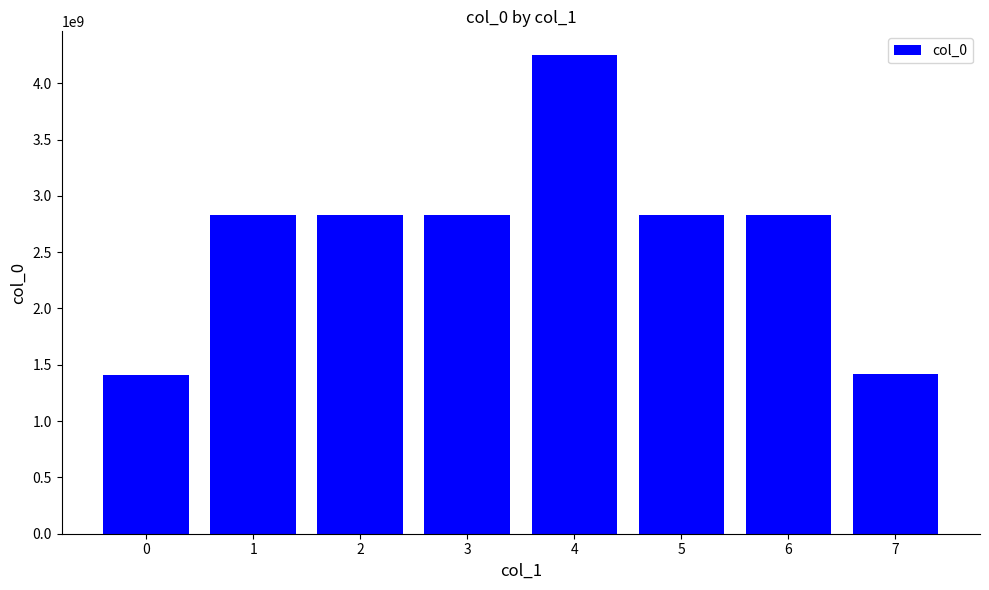

Approximately how many times larger is the value at 5 compared to 1?

1.0